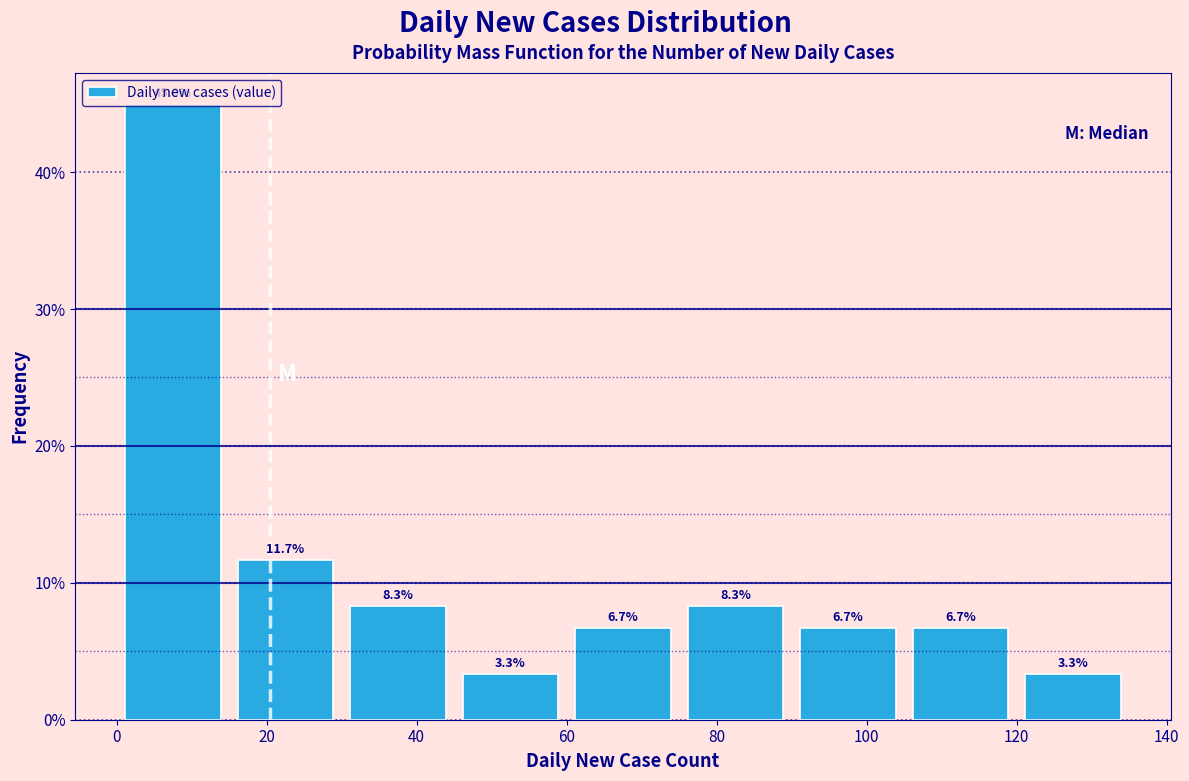

Reading left to right, transcribe this chart: for each bar, give the range it covers on the x-axis and its height. The bar edges are not printed on the chart, so give them approximately, as read against the axis.

0 to 15: 45.0
15 to 30: 11.7
30 to 45: 8.3
45 to 60: 3.3
60 to 75: 6.7
75 to 90: 8.3
90 to 105: 6.7
105 to 120: 6.7
120 to 135: 3.3